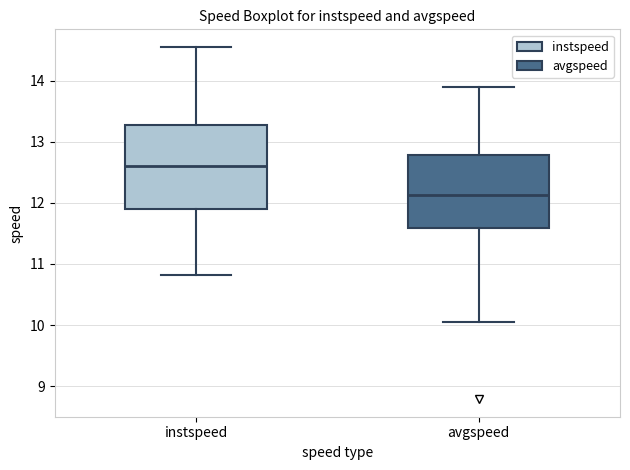

Which box has the highest median line?

instspeed